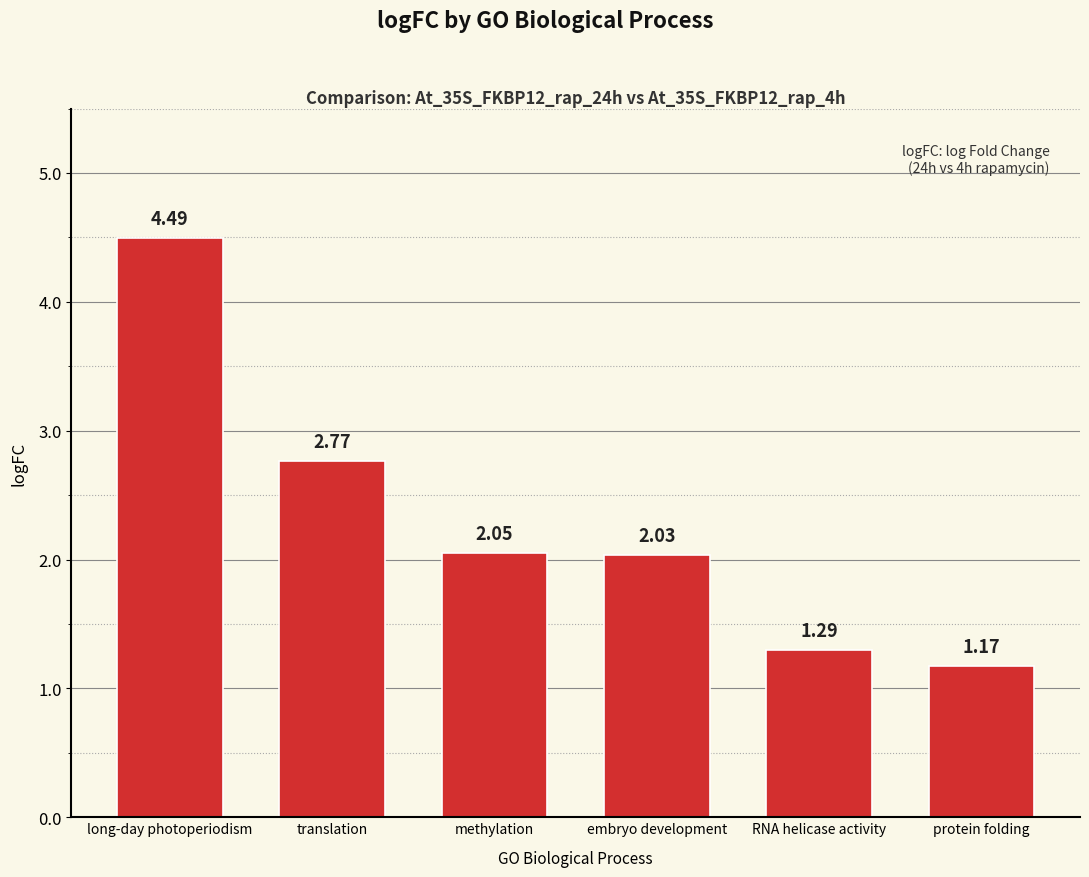

Is it true that the value at long-day photoperiodism is 2.6?

False